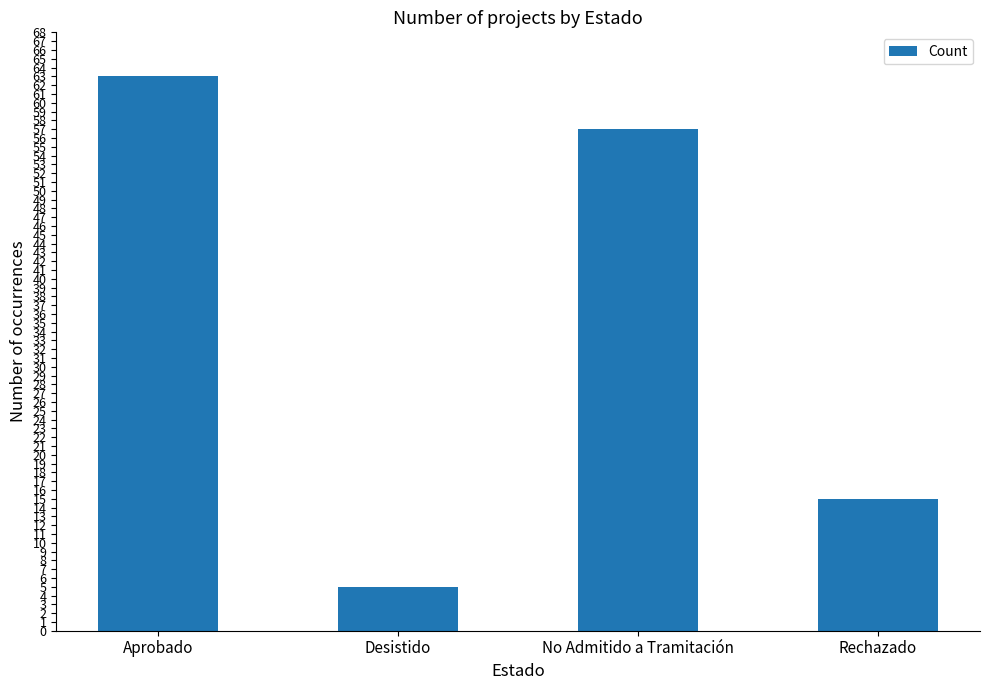

Count the number of categories in the chart.

4